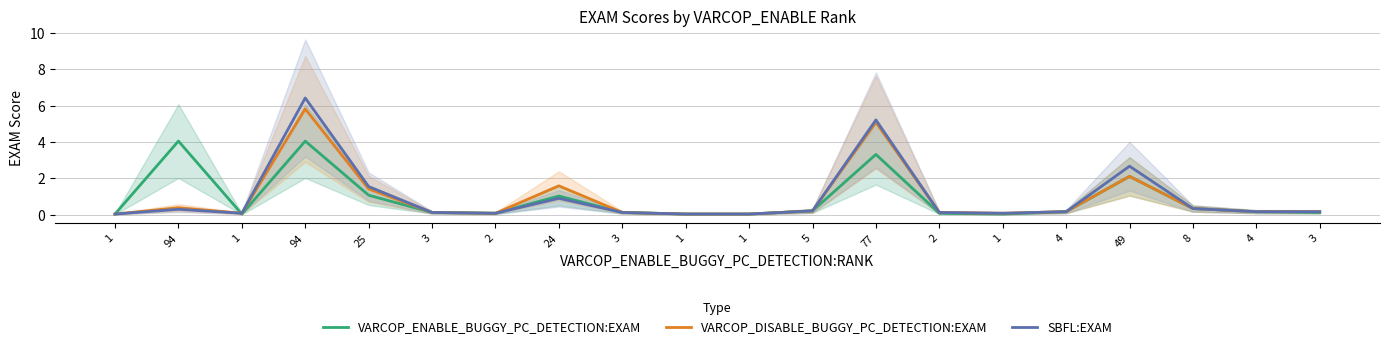

Is the value of SBFL:EXAM at 1 greater than the value of VARCOP_DISABLE_BUGGY_PC_DETECTION:EXAM at 4?

No